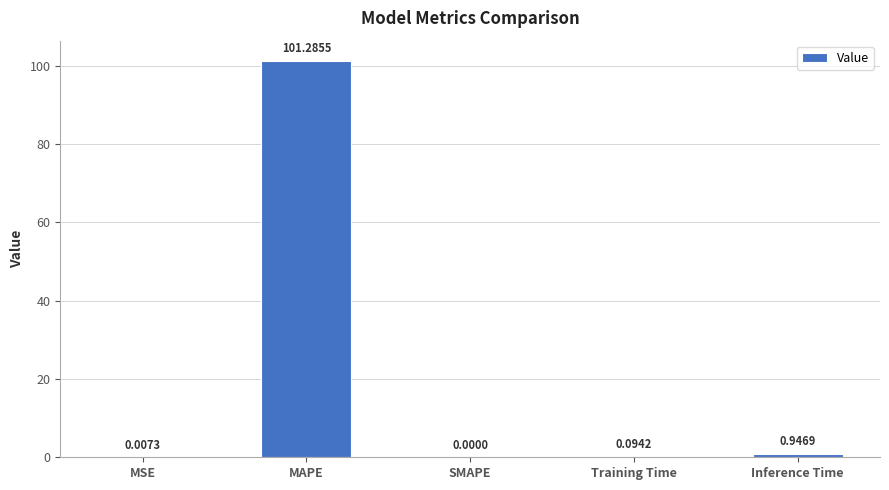

Which has a higher value, Training Time or Inference Time?

Inference Time